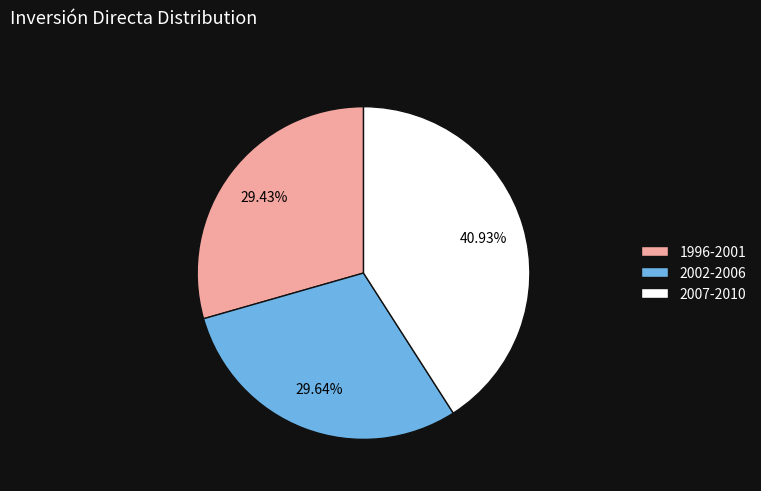

How many segments does this pie chart have?

3